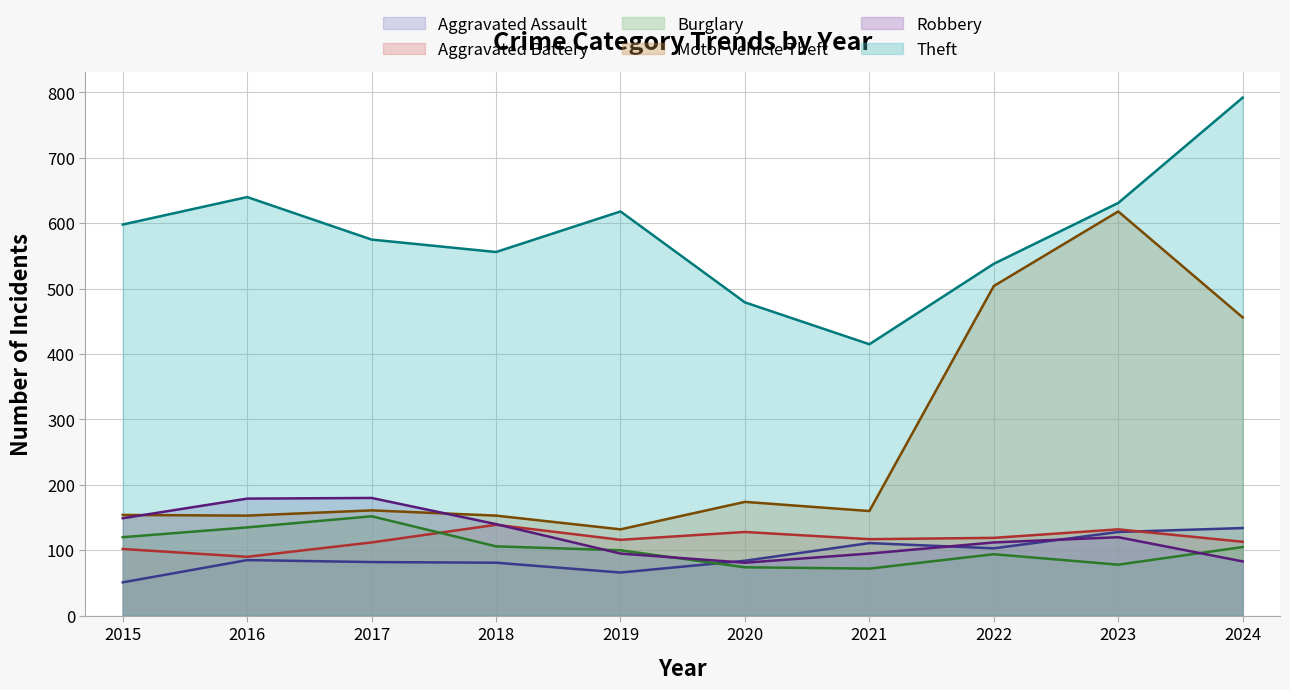

Reading left to right, list all the values displayed in this chart.

Aggravated Assault: 51	85	82	81	66	84	111	103	128	134
Aggravated Battery: 102	90	112	139	116	128	117	119	132	113
Burglary: 120	135	152	106	100	74	72	94	78	105
Motor Vehicle Theft: 154	153	161	153	132	174	160	504	618	456
Robbery: 149	179	180	140	95	81	95	112	120	83
Theft: 598	640	575	556	618	479	415	538	631	792